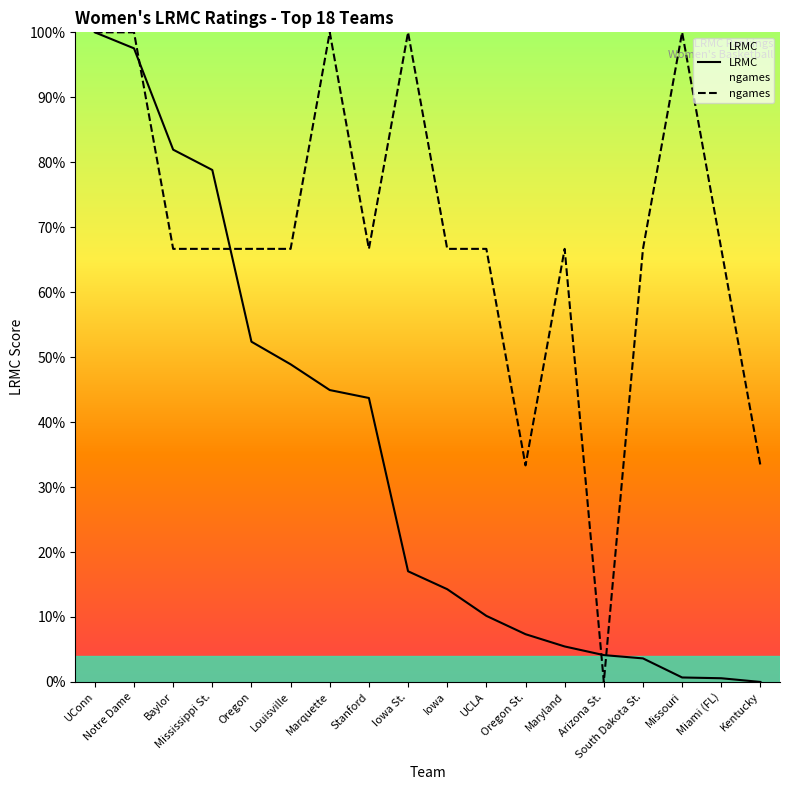

How many intersections are there between ngames and LRMC?

4